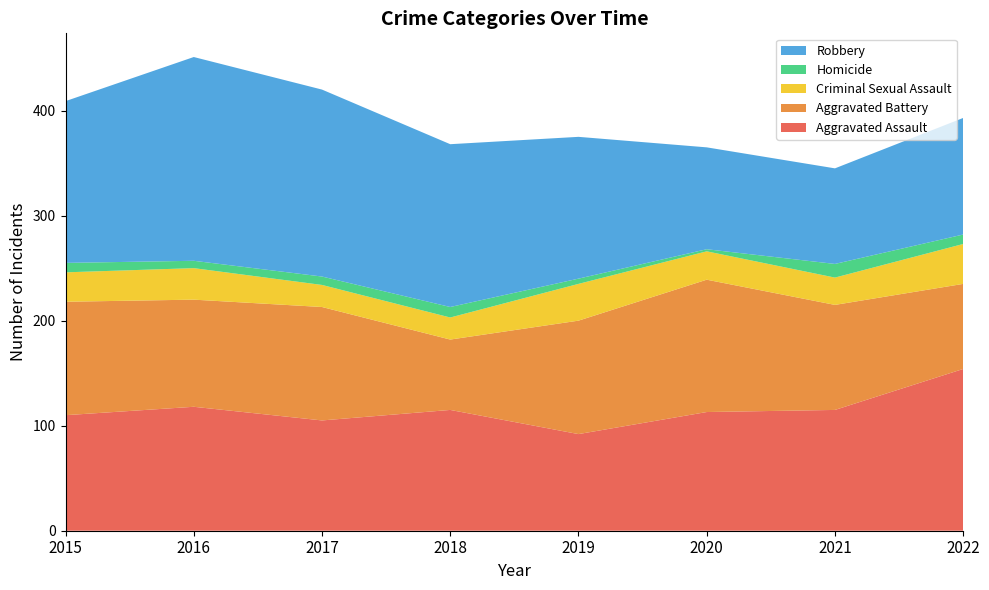

Reading left to right, extract all data points from this chart.

Aggravated Assault: 110	118	105	115	92	113	115	154
Aggravated Battery: 108	102	108	67	108	126	100	81
Criminal Sexual Assault: 28	30	21	21	35	27	26	38
Homicide: 9	7	8	10	5	2	13	9
Robbery: 154	194	178	155	135	97	91	111